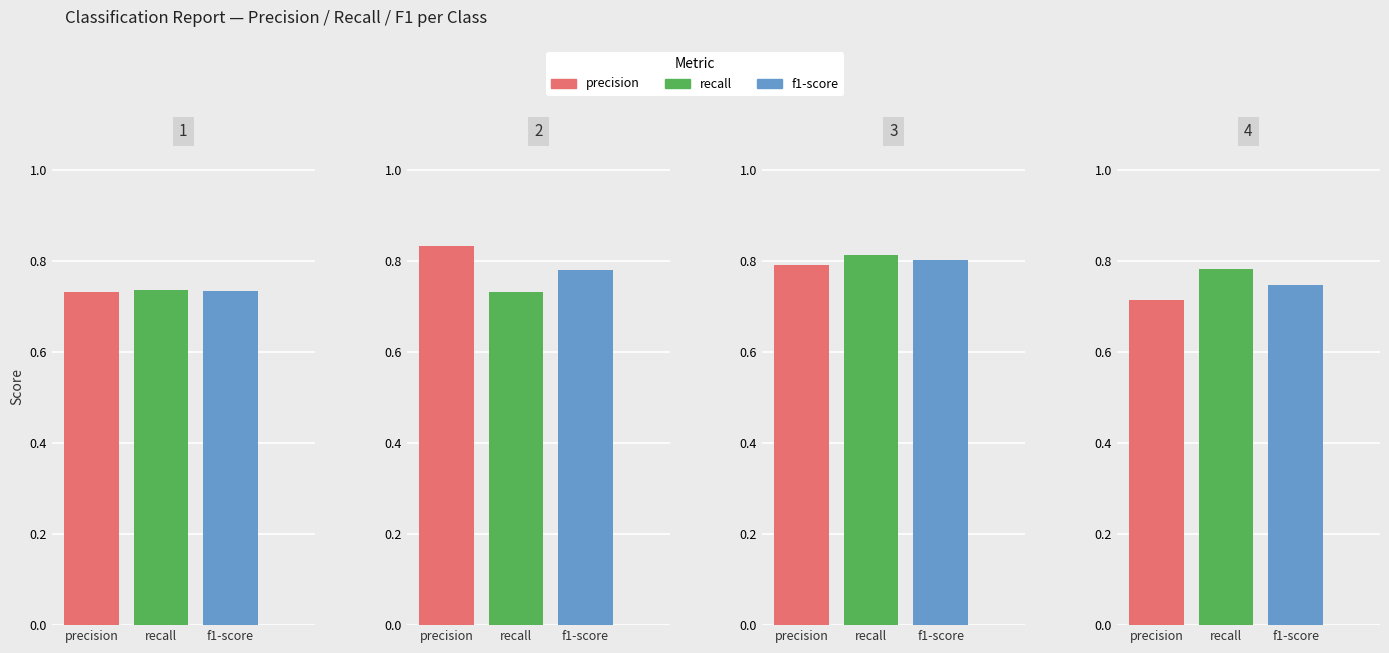

What value does the f1-score series have at 3?

0.8